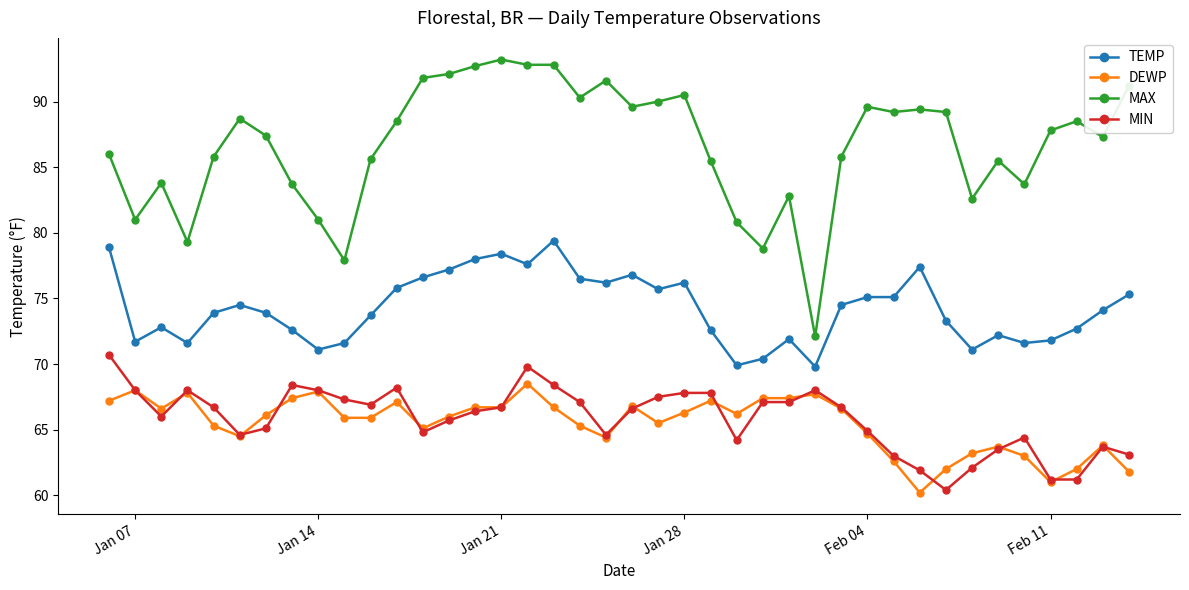

Rank the series by their maximum value, from highest to lowest.

MAX, TEMP, MIN, DEWP